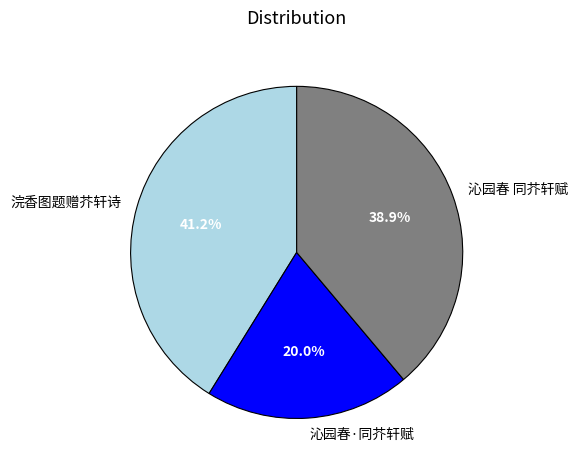

Combined, do 沁园春 同芥轩赋 and 沁园春·同芥轩赋 account for over 50%?

Yes